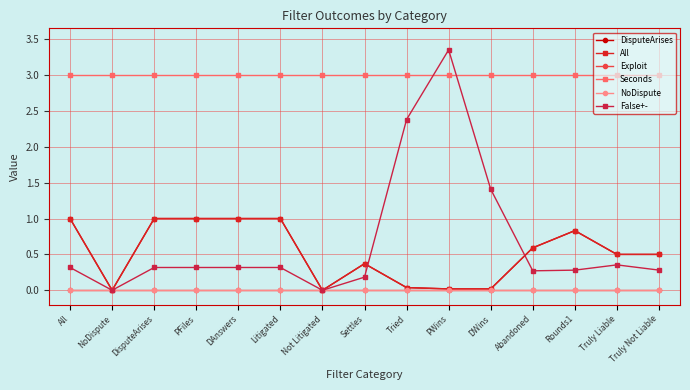

Does the chart have visible grid lines?

Yes